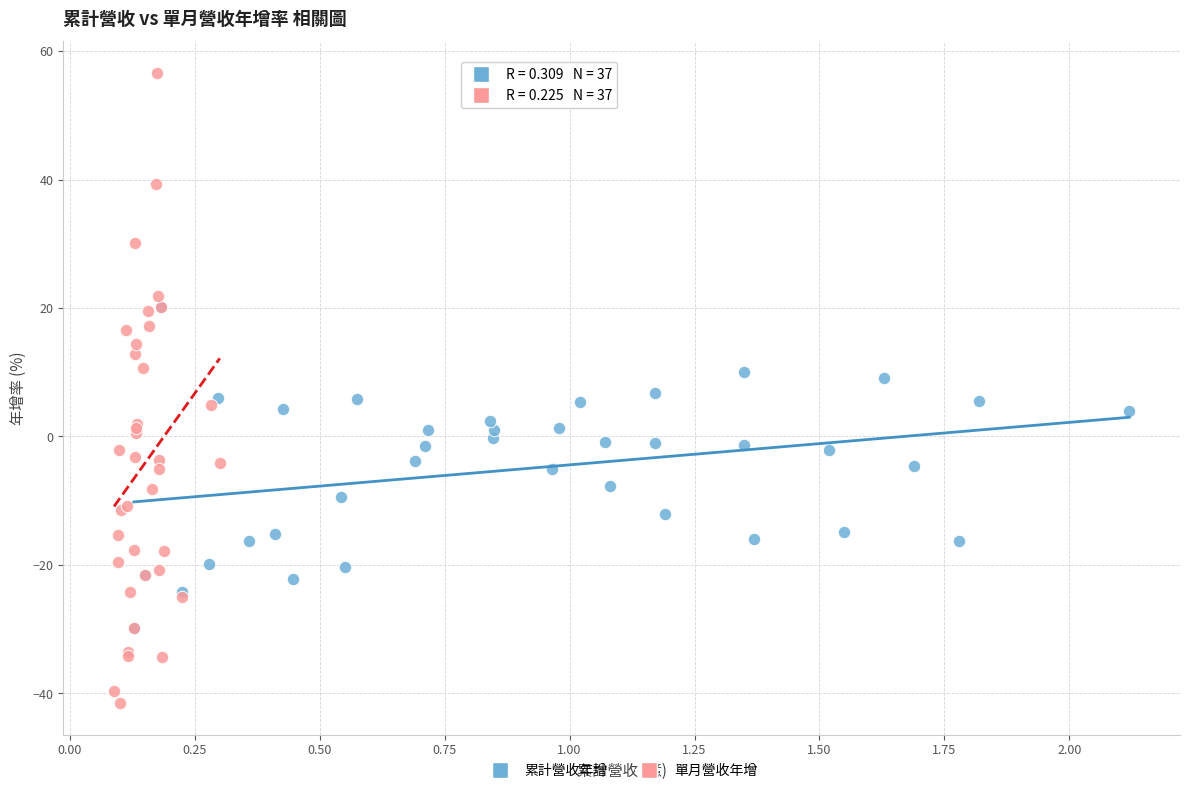

What are all the series names shown in the legend?

累計營收年增, 單月營收年增